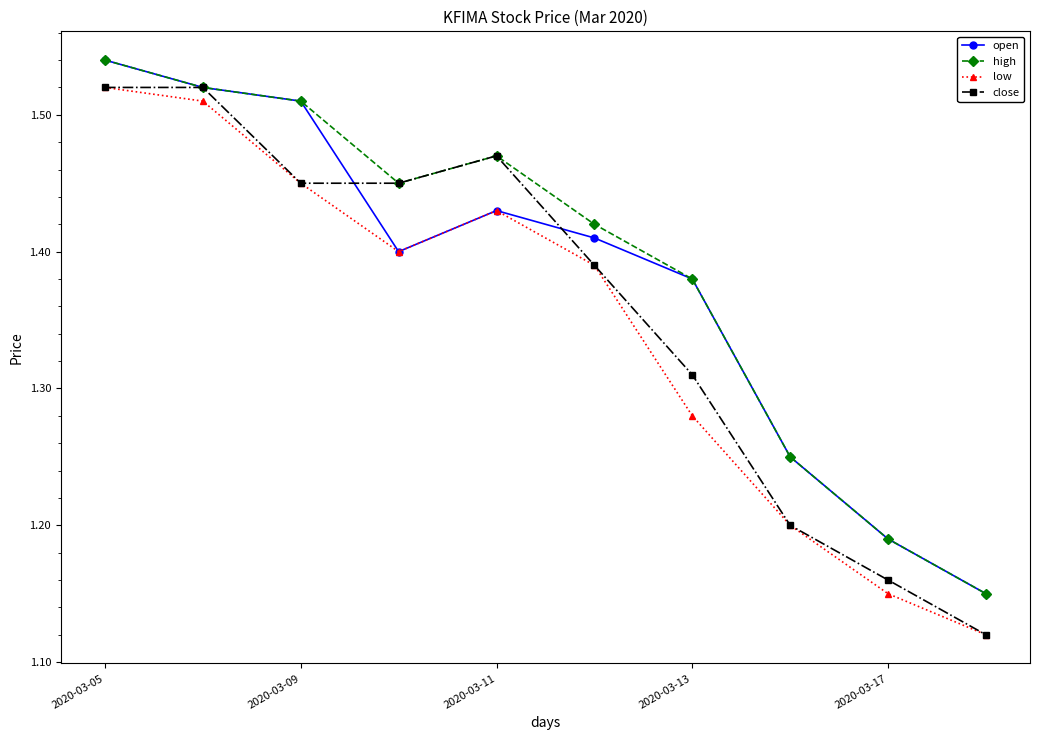

Count the high values in the range 1 to 2.

10